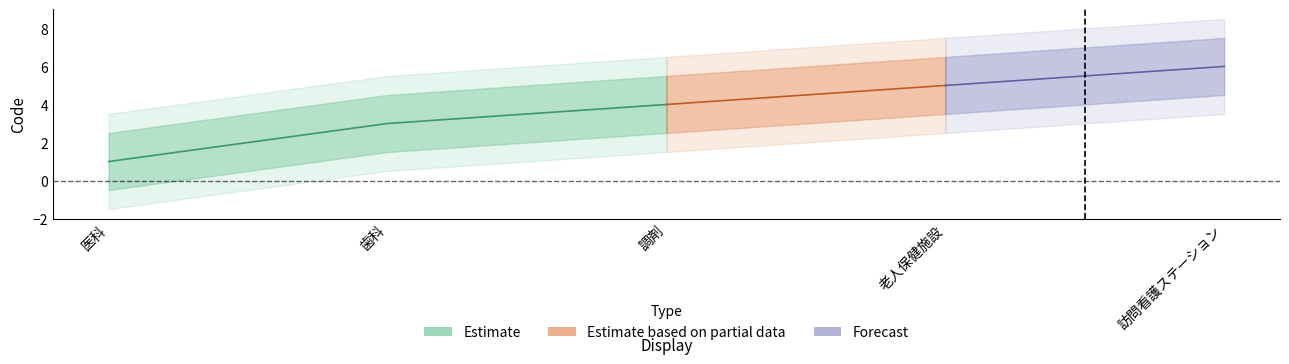

What value does the data have at 老人保健施設?

5